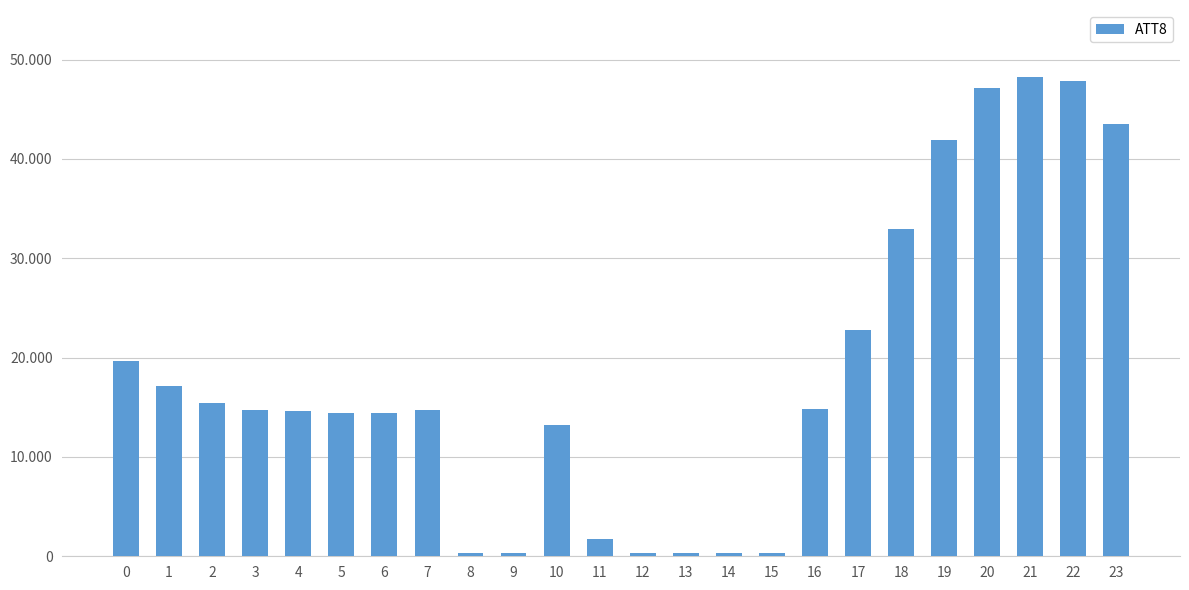

What is the difference between the maximum and minimum values?

48000